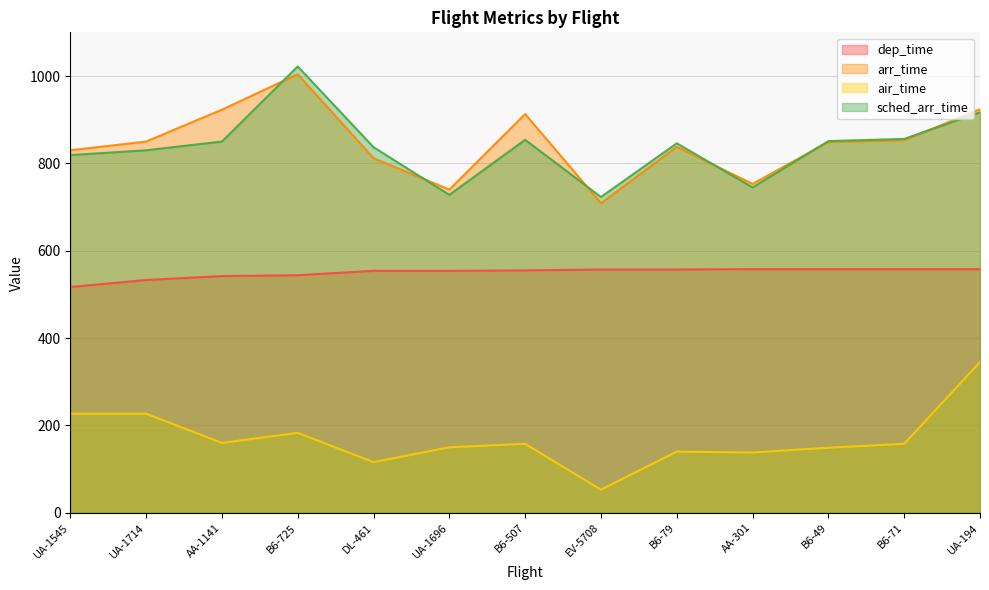

Which has a higher value, AA-1141 or B6-507?

B6-507